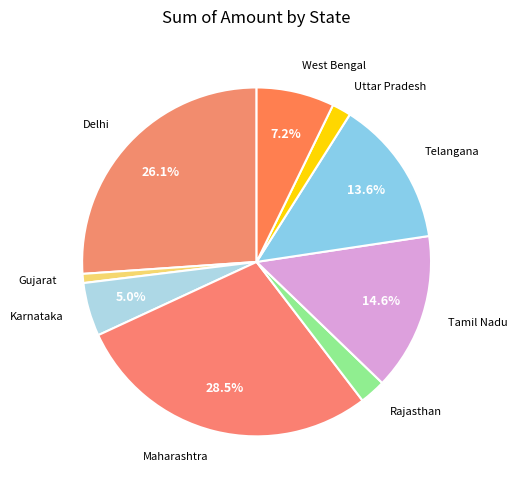

How many slices are in this pie chart?

9